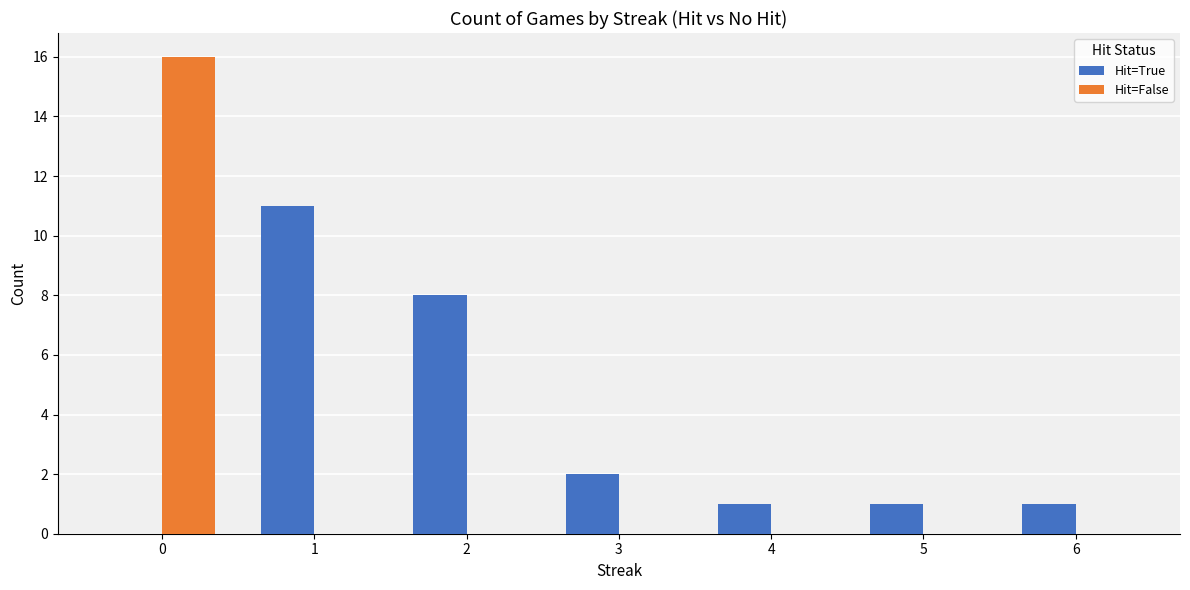

True or false: Hit=True has a value of 11 at 2.

False